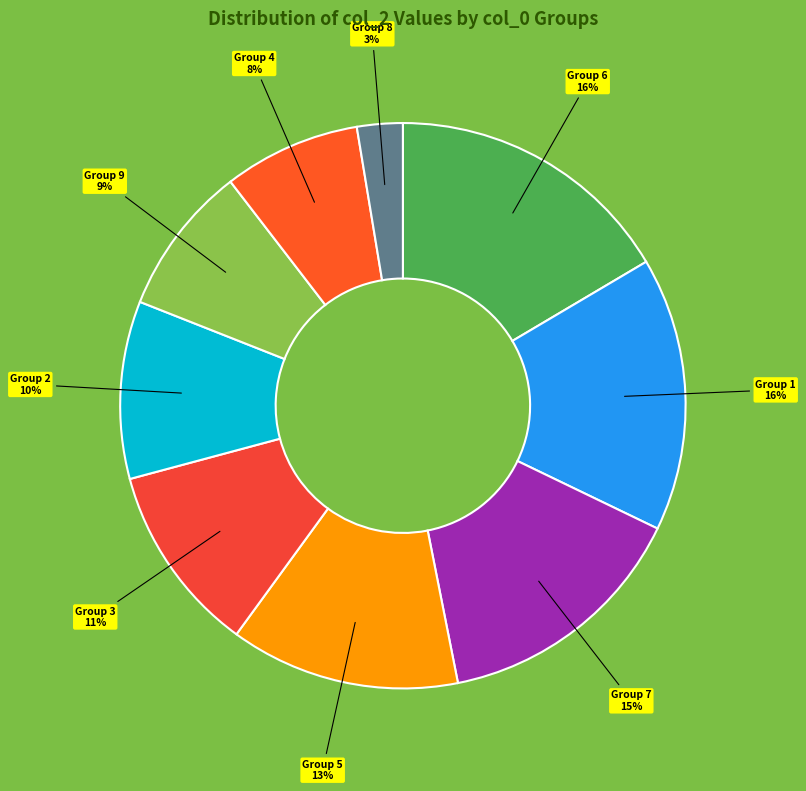

How many slices are in this pie chart?

9